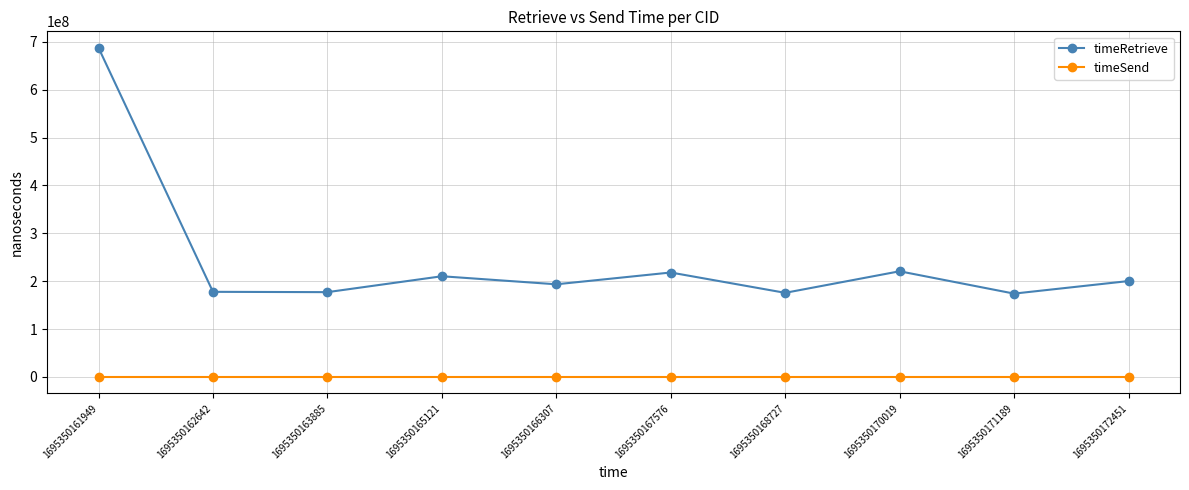

What is the spread (max minus min) of values at 1695350170019?

220793730